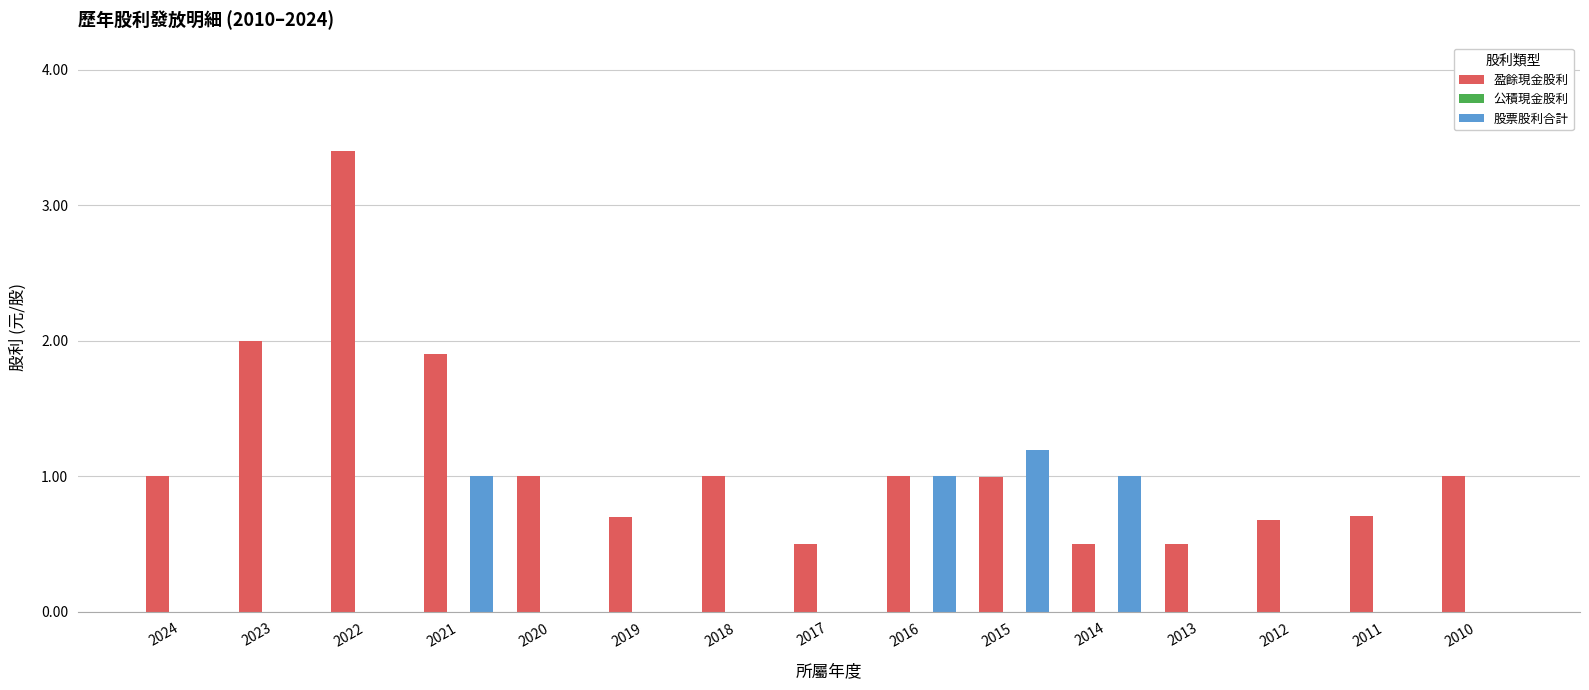

What is the spread (max minus min) of values at 2016?

0.0